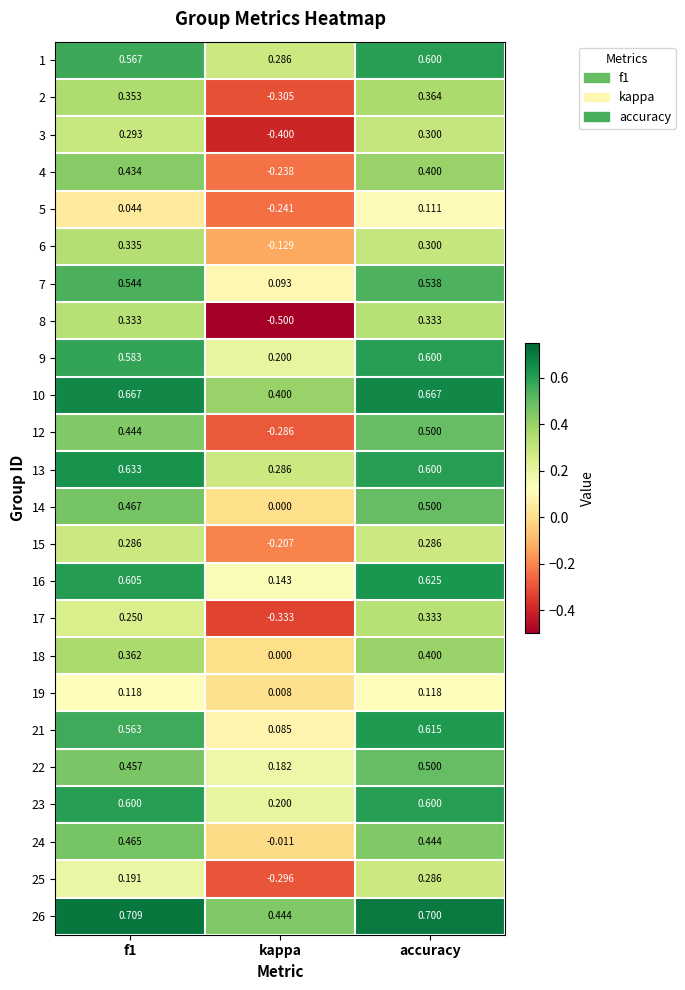

Is the value of 2 at accuracy greater than the value of 24 at f1?

No